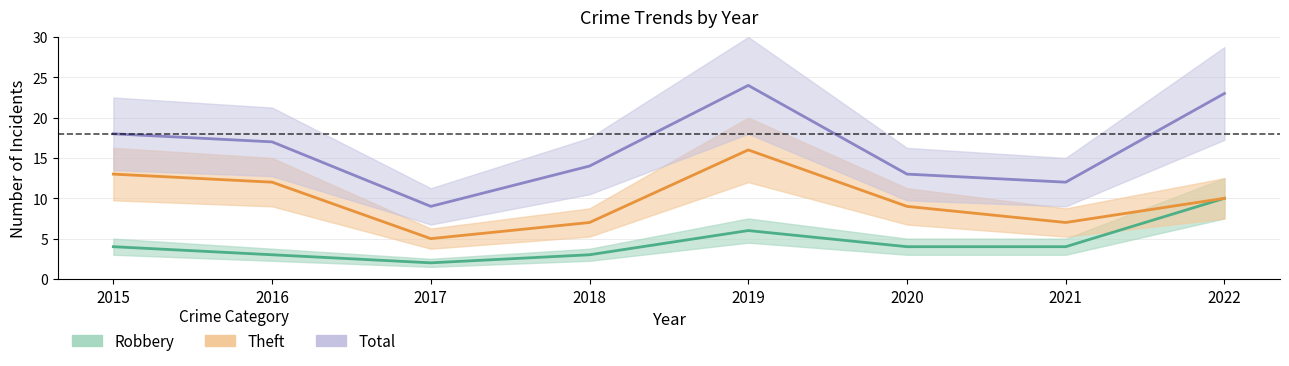

True or false: Theft and Total intersect in this chart.

False